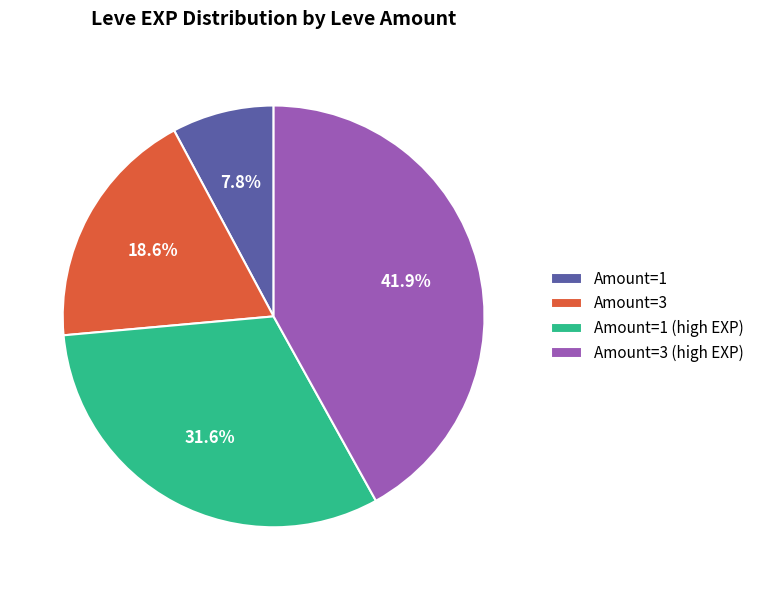

Is there a majority slice in this chart?

No